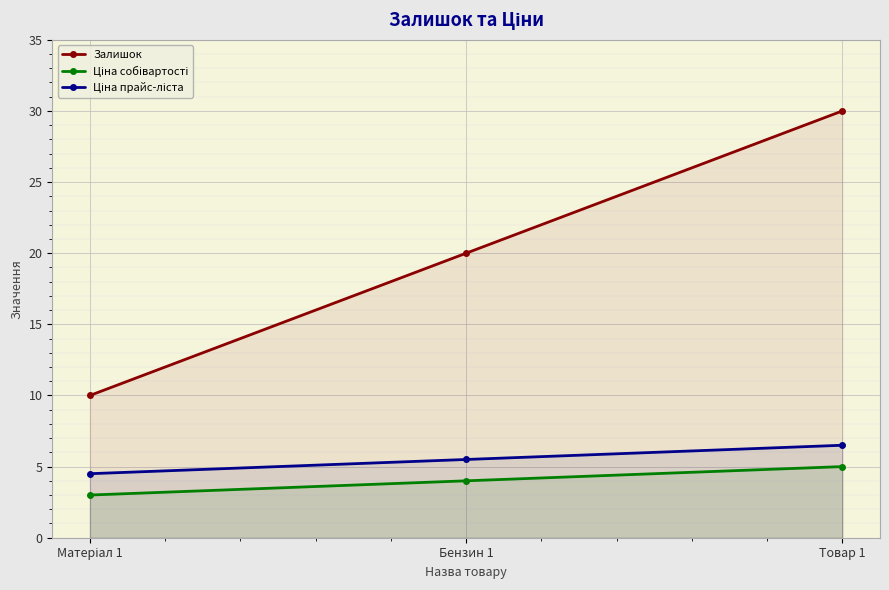

Between Товар 1 and Матеріал 1, which is larger?

Товар 1